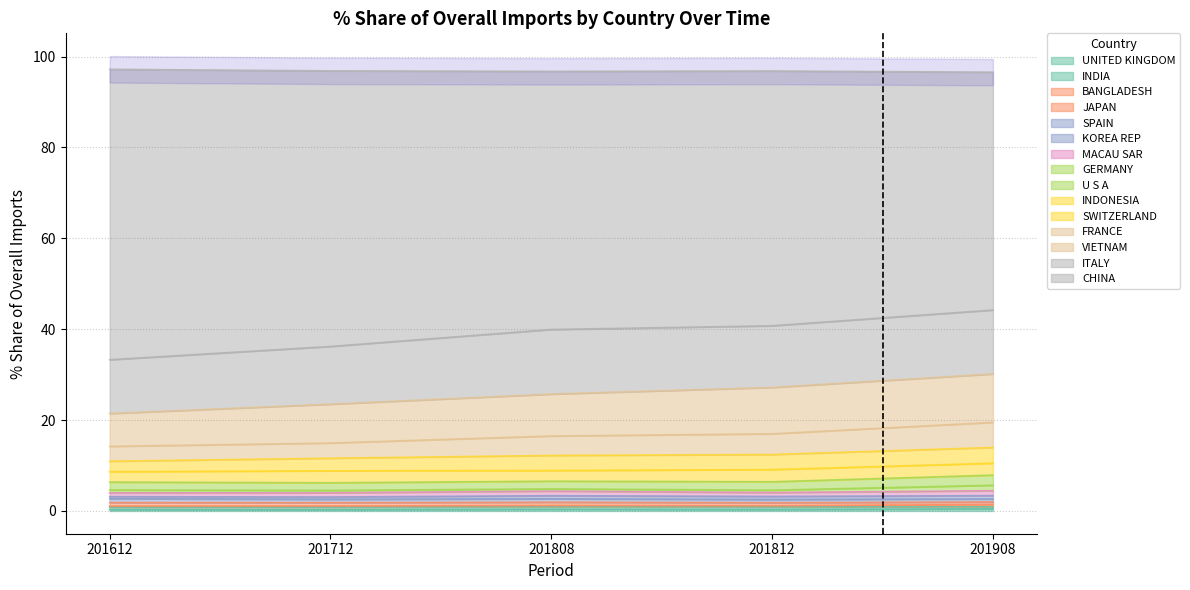

What is the minimum value for 201808_% Share?

0.3